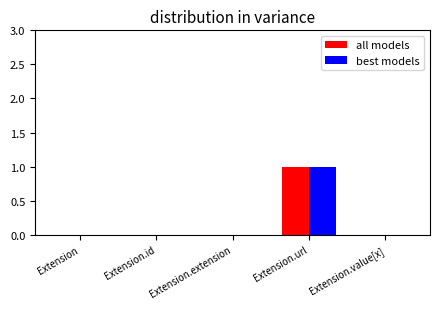

At which category is the sum across all series the highest?

Extension.url